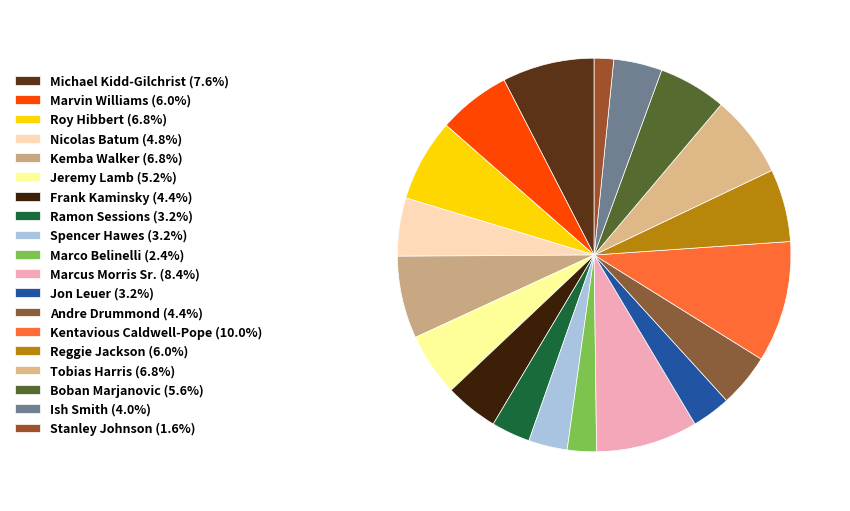

Combined, do Kentavious Caldwell-Pope and Jeremy Lamb account for over 50%?

No